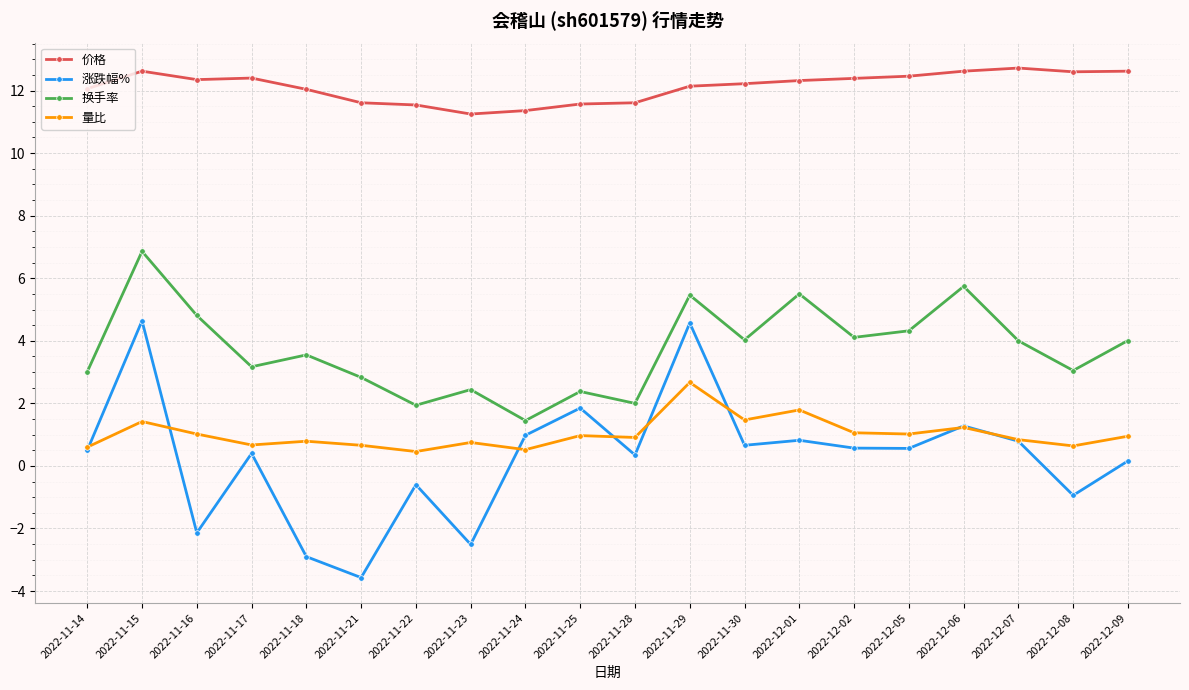

What is the label of the 6th point from the right?

2022-12-02